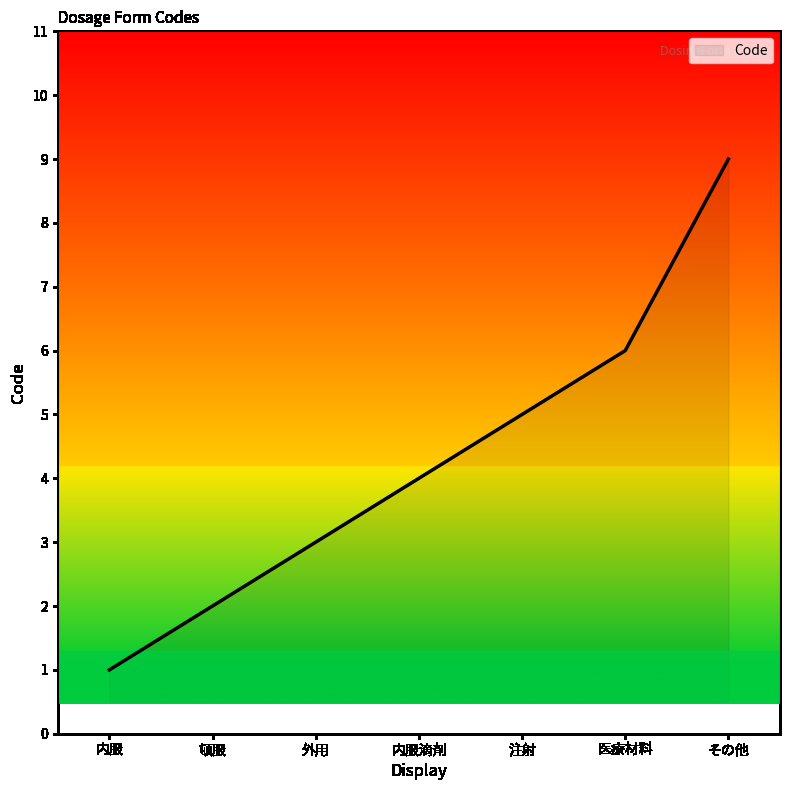

Does the chart have visible grid lines?

No